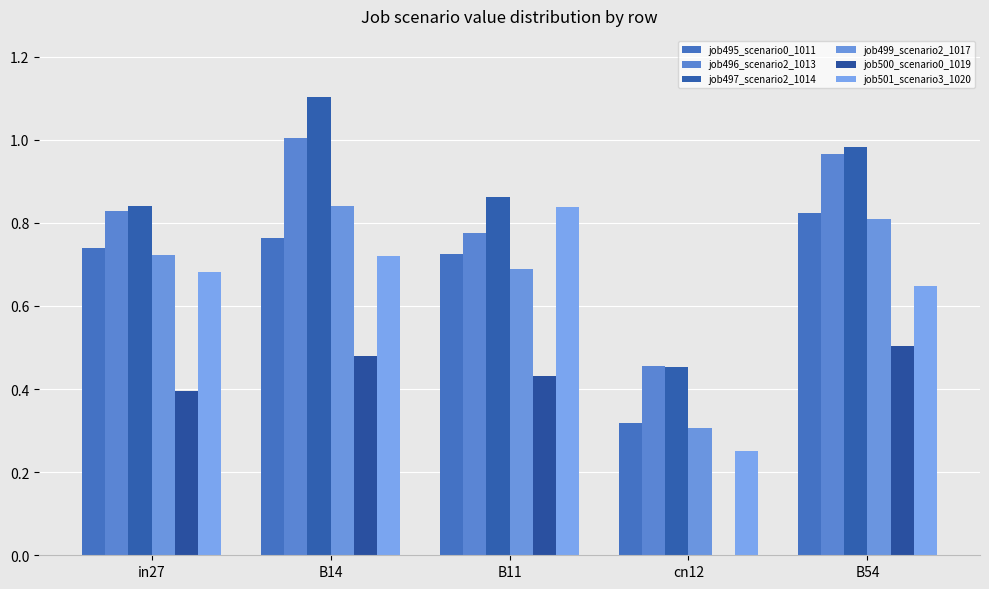

Which series changed the most between in27 and B11?

job501_scenario3_1020